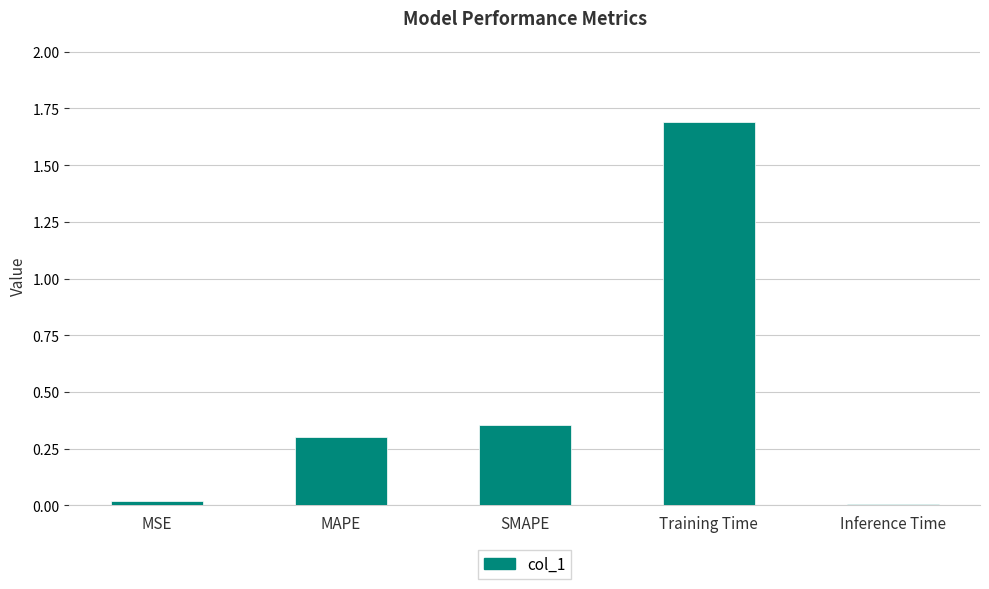

Which has a higher value, MSE or Training Time?

Training Time